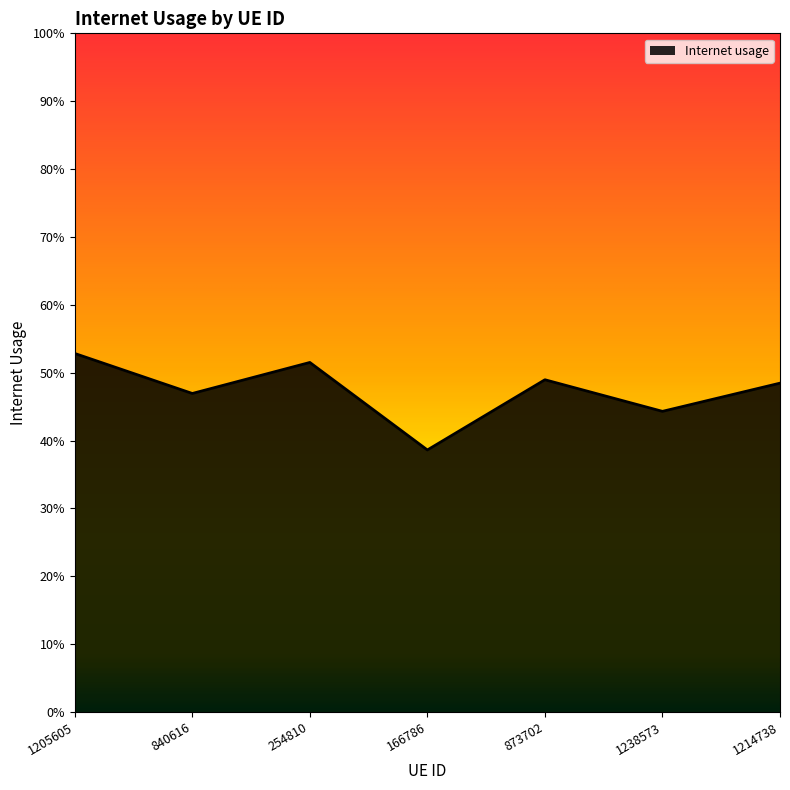

Is this an area chart (filled region under the line)?

Yes